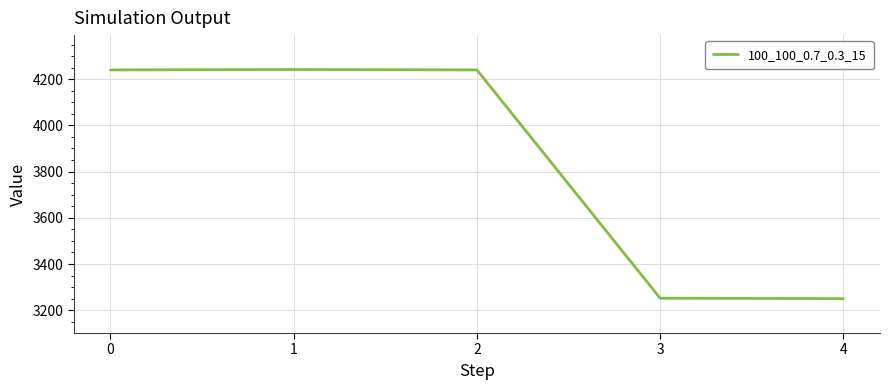

What is the greatest value displayed?

4242